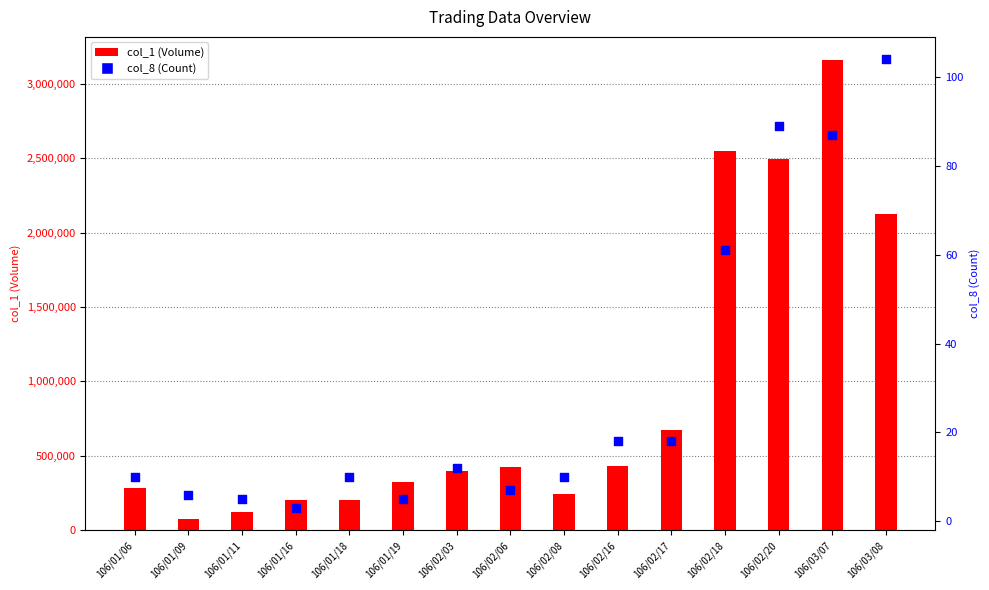

Which series has the largest Y range (max minus min)?

col_1 (Volume)